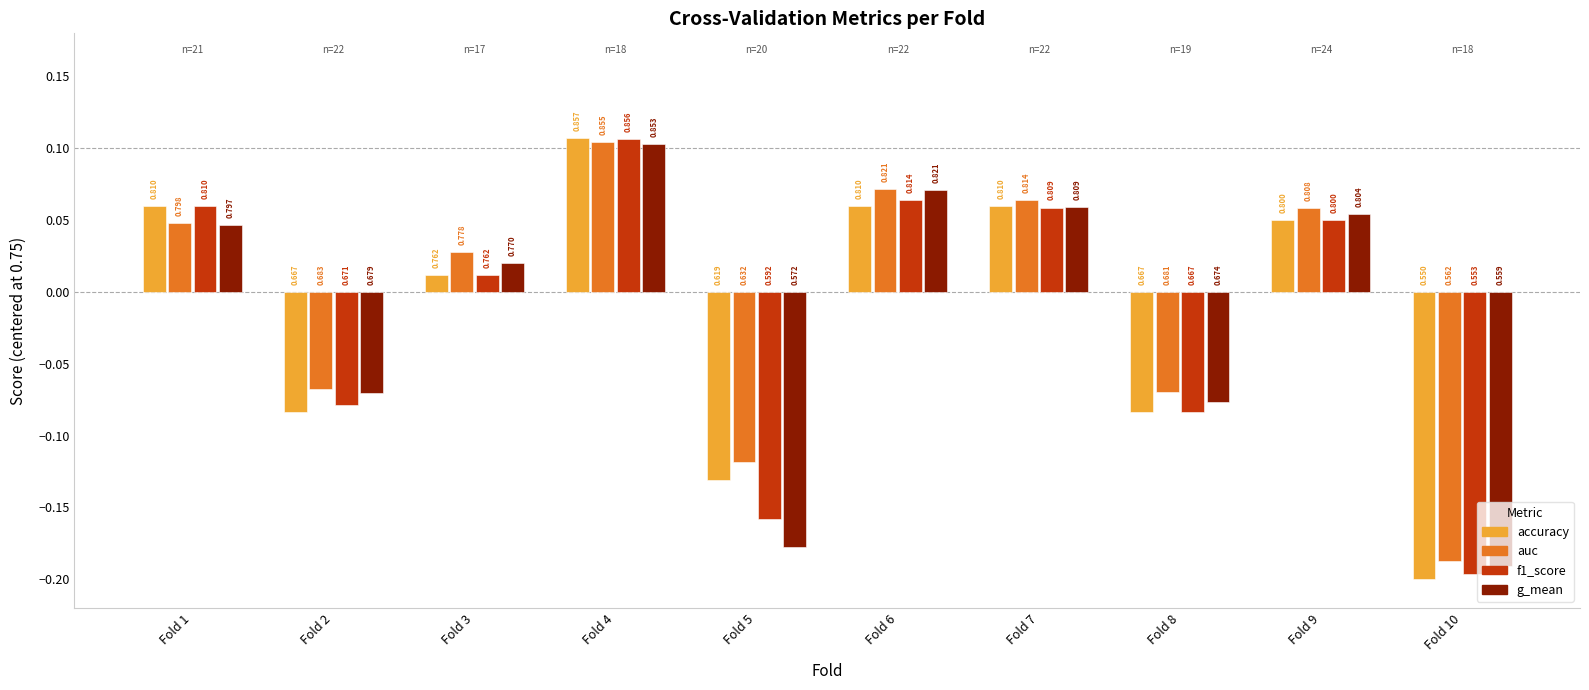

Does the chart contain any negative values?

Yes